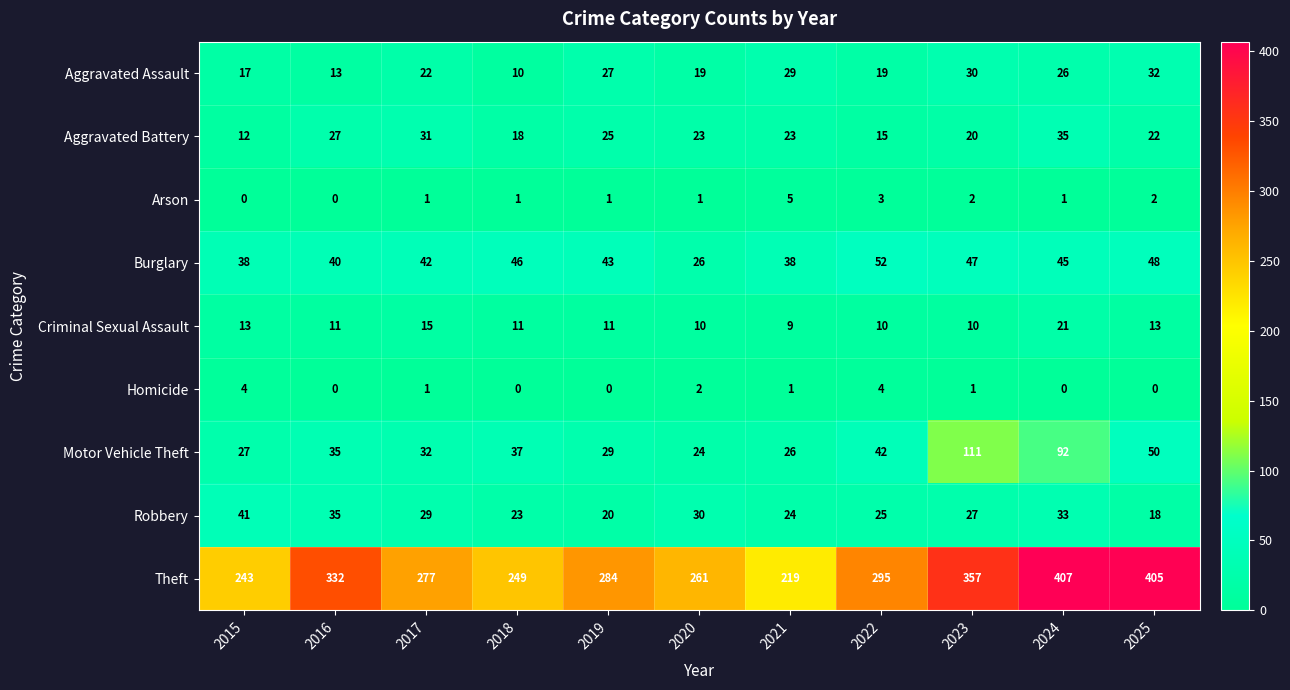

Which series has the widest spread of values?

Theft